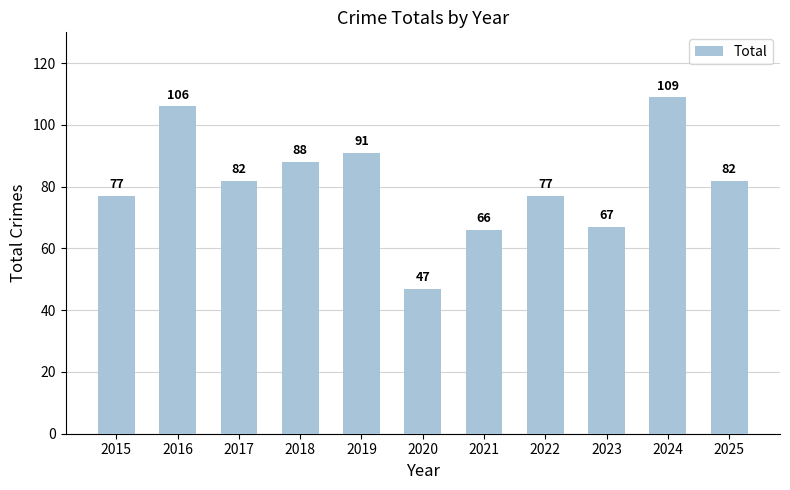

What is the change in value from 2022 to 2024?

+32